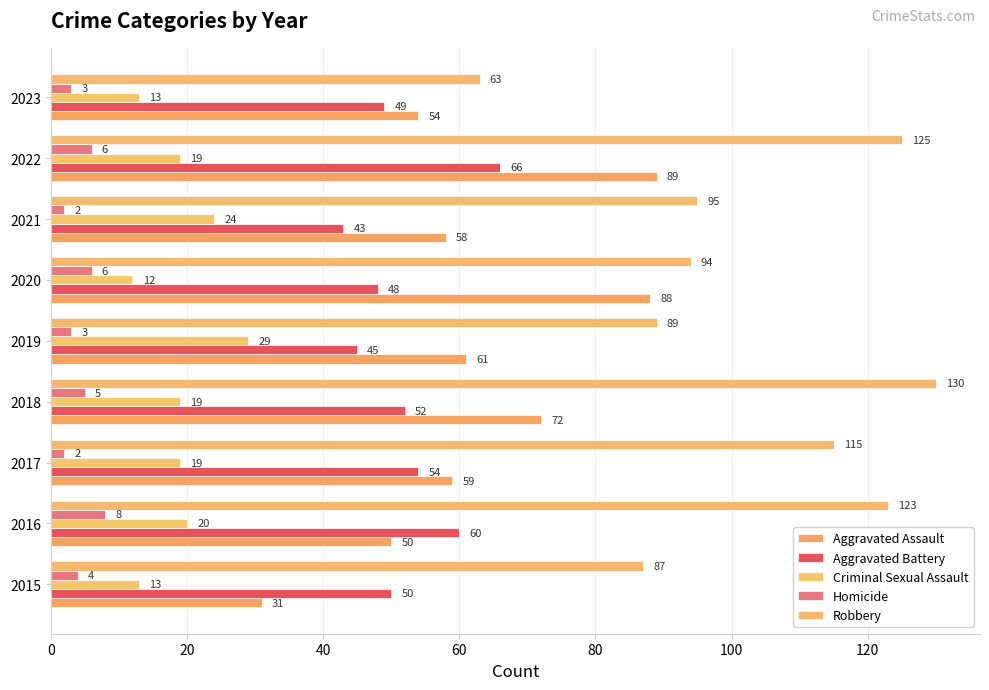

Which series has the largest total across all categories?

Robbery